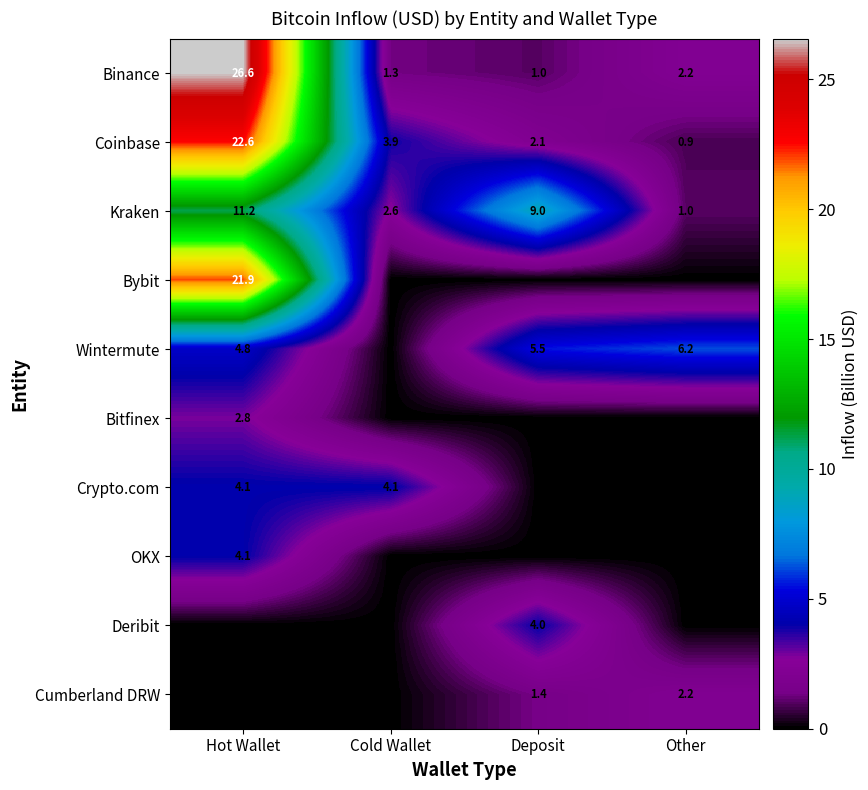

How many data points in Kraken are less than 9?

2